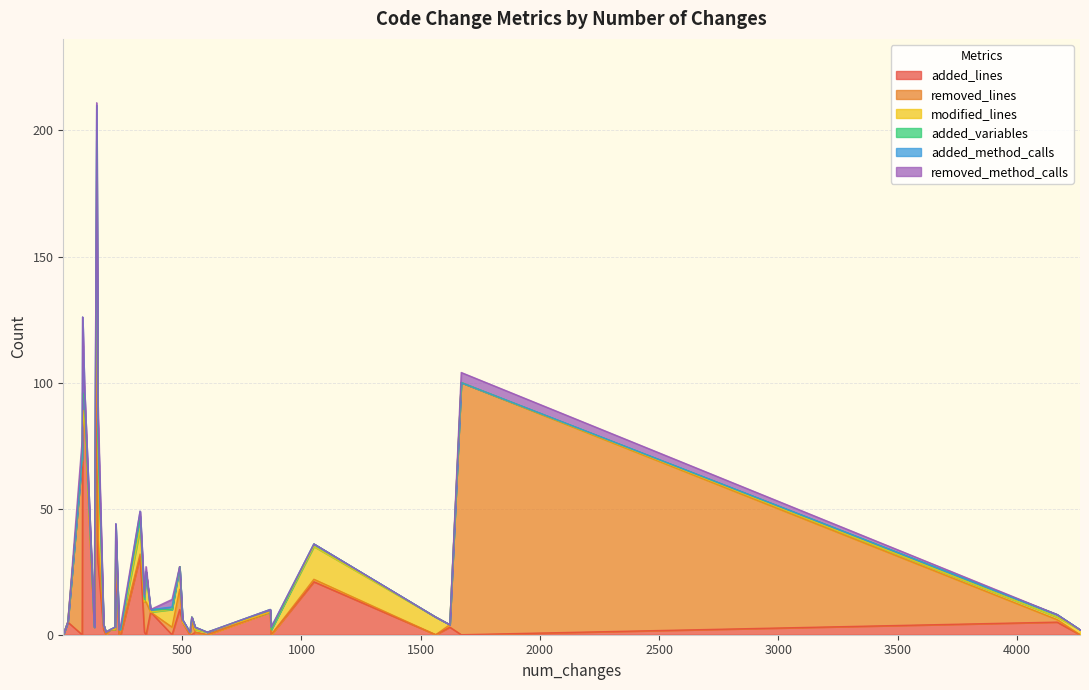

Count the number of categories in the chart.

34